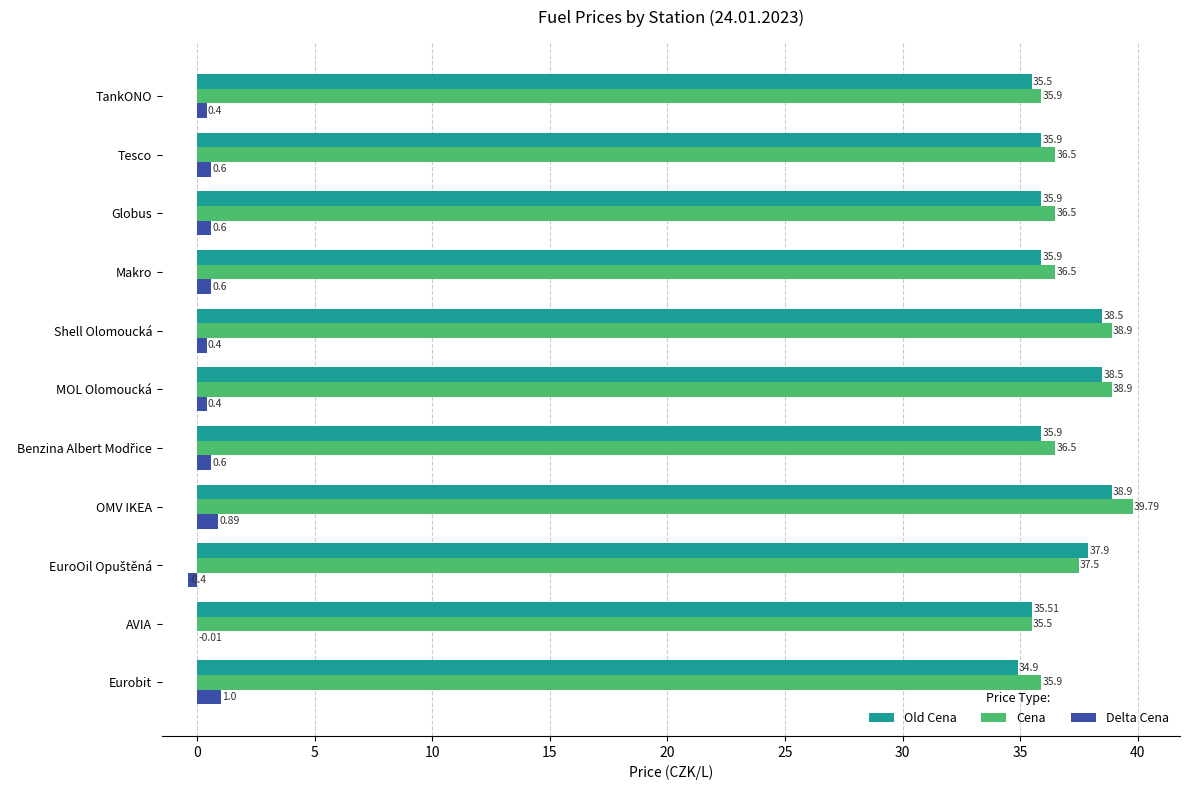

Which category has the highest value across all series?

OMV IKEA